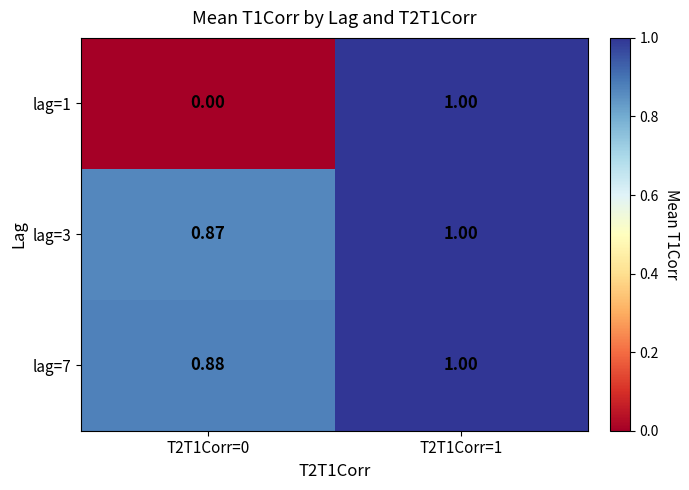

What is the maximum value shown in the chart?

1.0